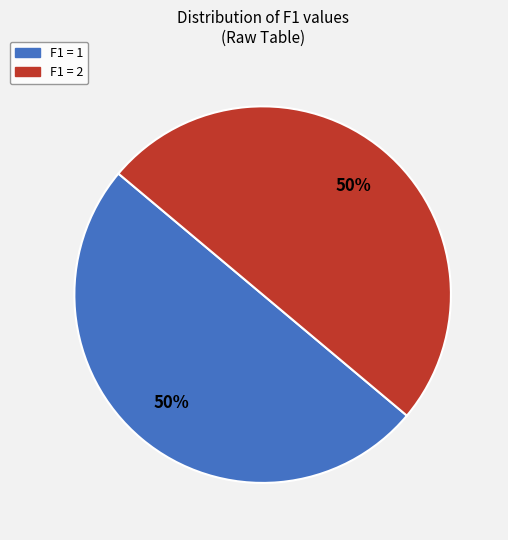

To the nearest percent, what is the average slice percentage?

50%